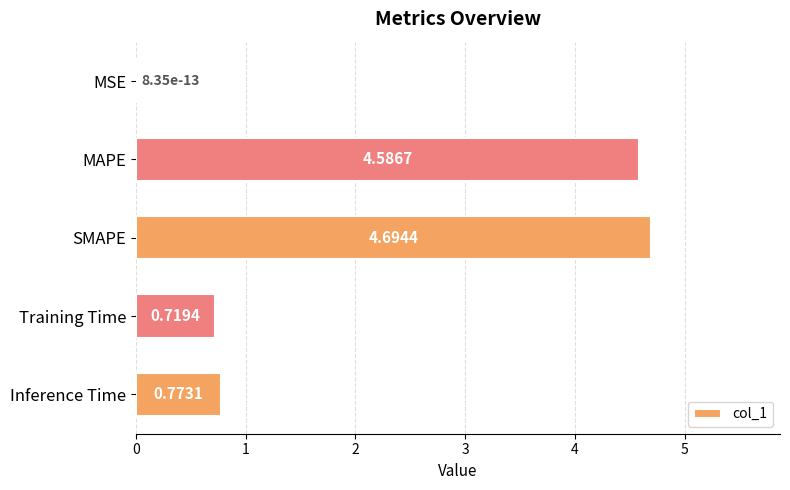

Which label corresponds to the largest value in the chart?

SMAPE